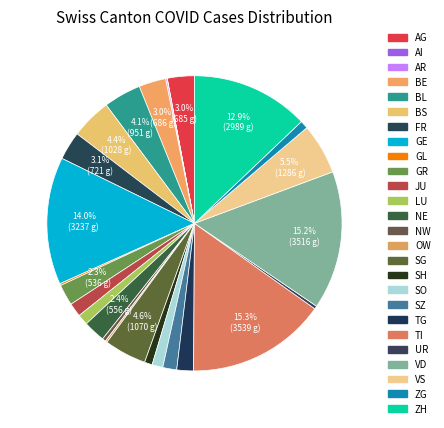

Rank the categories by value from lowest to highest.

AI, AR, GL, OW, UR, NW, SH, ZG, LU, SO, JU, SZ, TG, GR, NE, AG, BE, FR, BL, BS, SG, VS, ZH, GE, VD, TI